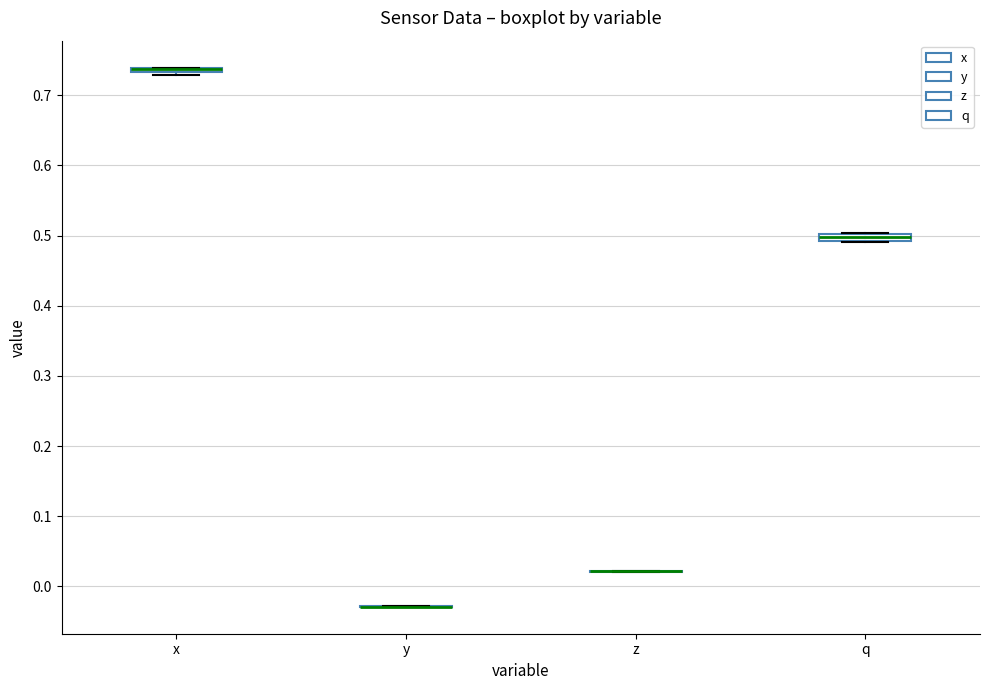

Where is the lower edge of the box for x on the y-axis? The values are not printed on the chart, so give them approximately, as read against the axis.

0.73